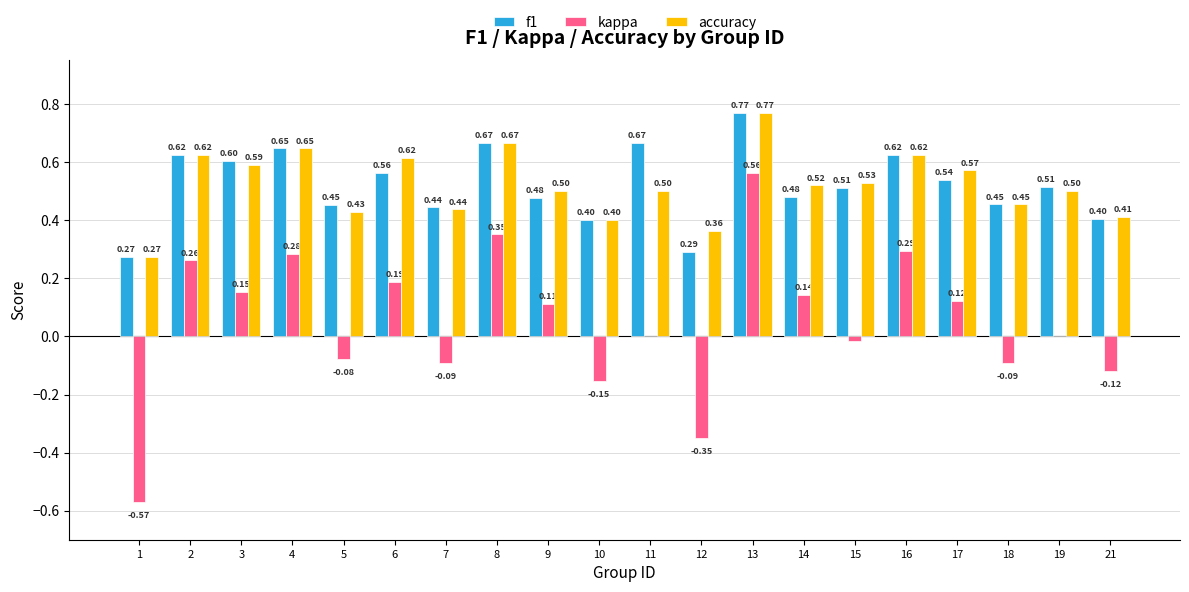

At which category is the sum across all series the highest?

13